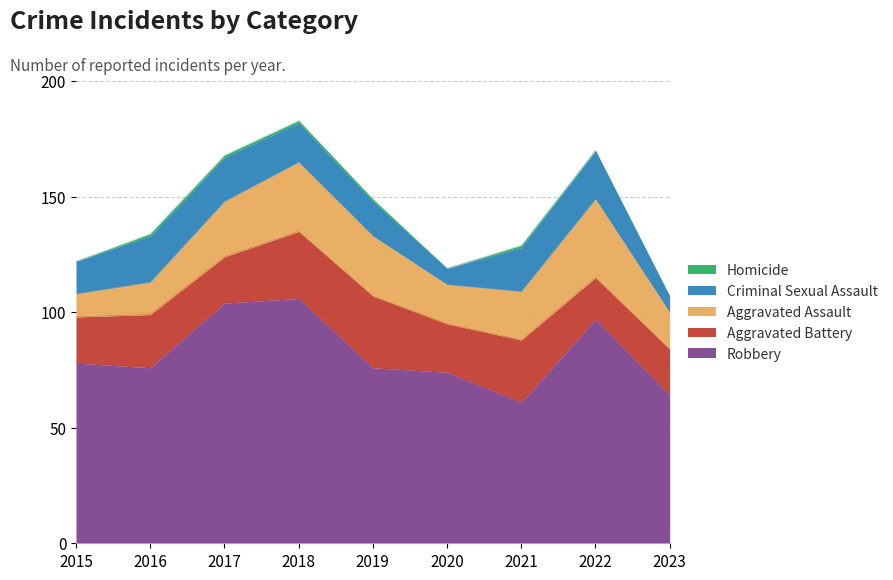

Reading left to right, what are all the values shown in this chart?

Robbery: 2015=78	2016=76	2017=104	2018=106	2019=76	2020=74	2021=61	2022=97	2023=64
Aggravated Battery: 2015=20	2016=23	2017=20	2018=29	2019=31	2020=21	2021=27	2022=18	2023=20
Aggravated Assault: 2015=10	2016=14	2017=24	2018=30	2019=26	2020=17	2021=21	2022=34	2023=16
Criminal Sexual Assault: 2015=14	2016=20	2017=19	2018=17	2019=15	2020=7	2021=19	2022=21	2023=7
Homicide: 2015=0	2016=1	2017=1	2018=1	2019=1	2020=0	2021=1	2022=0	2023=0